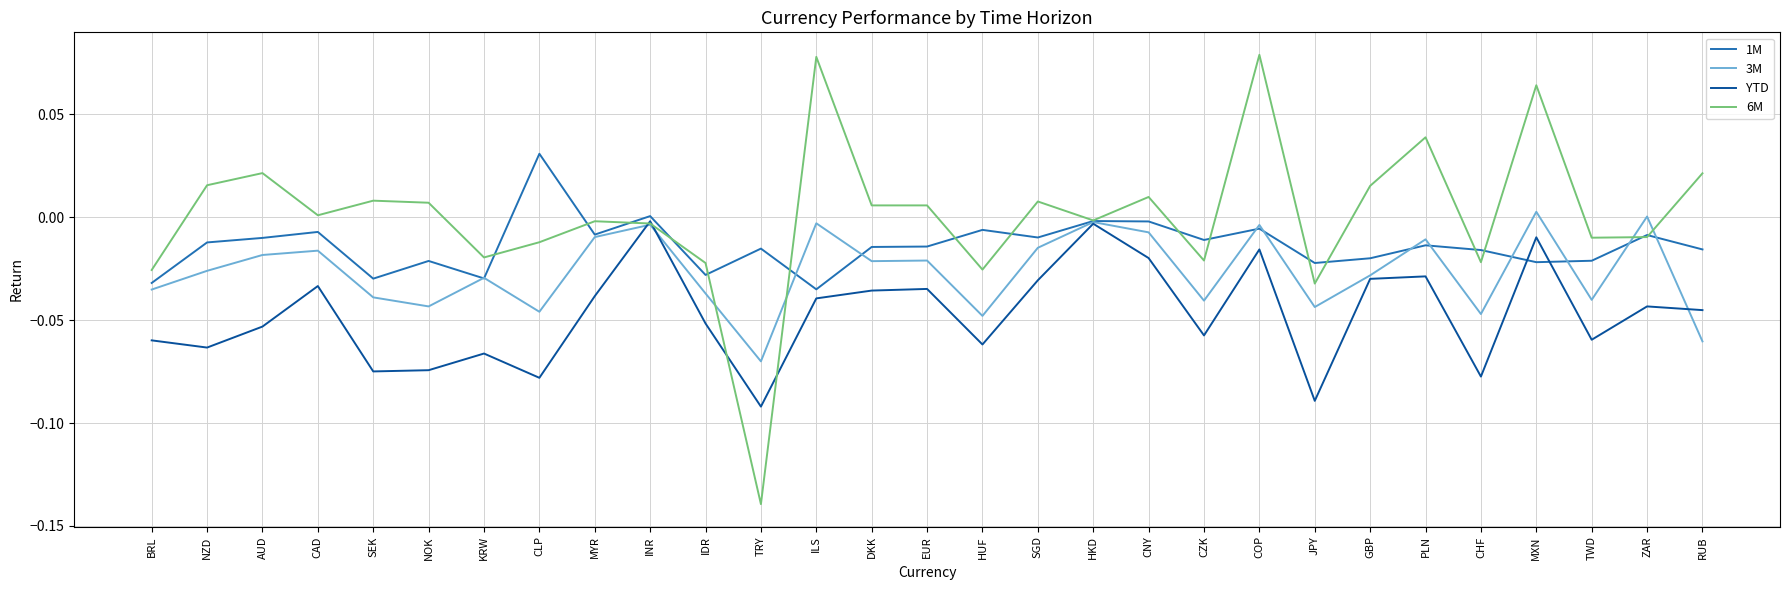

Is the value of 3M at DKK greater than the value of YTD at SEK?

Yes